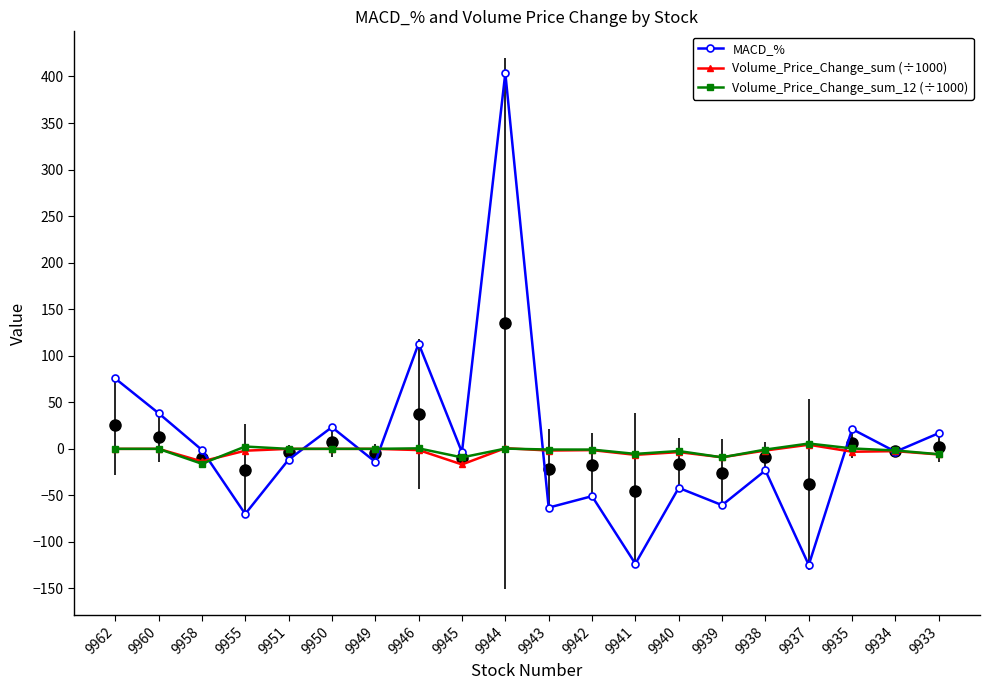

What is the smallest value displayed?

-124.7